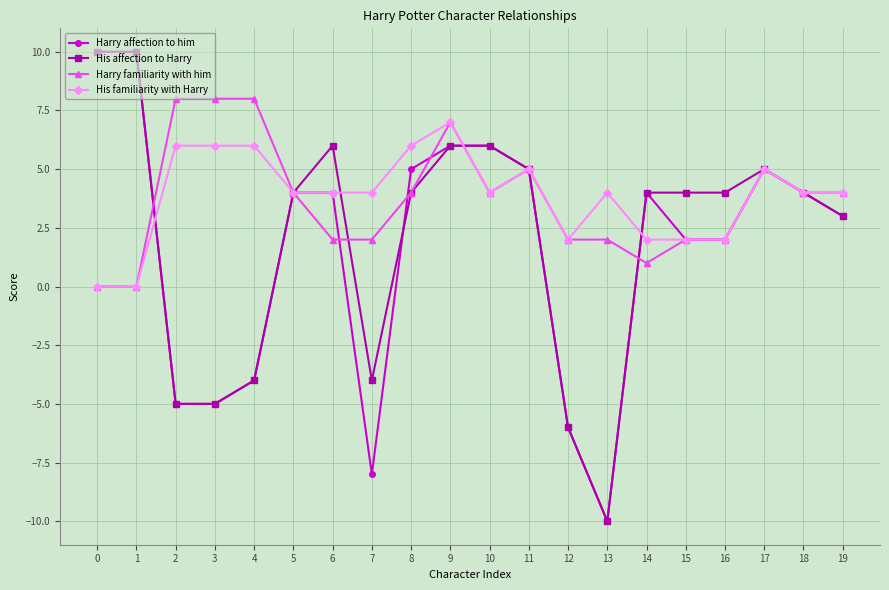

Is this an area chart (filled region under the line)?

No